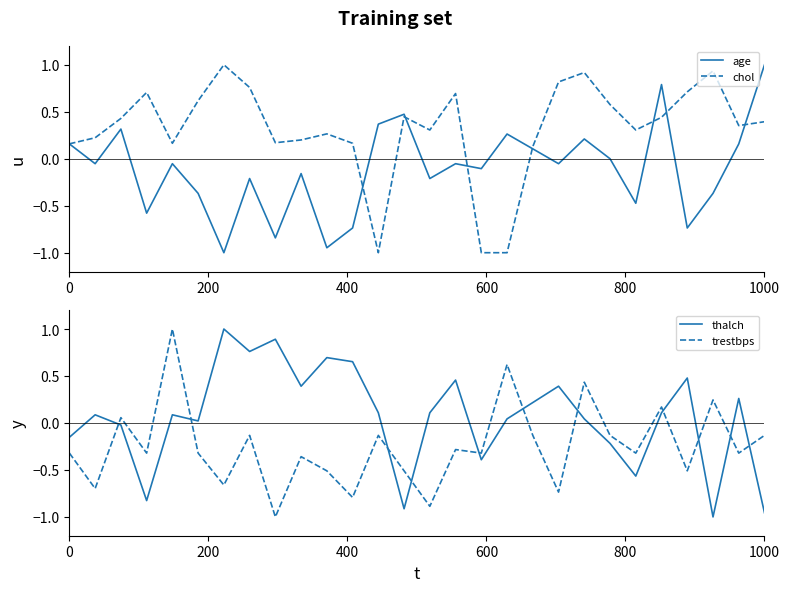

True or false: trestbps and thalch cross at least once.

True